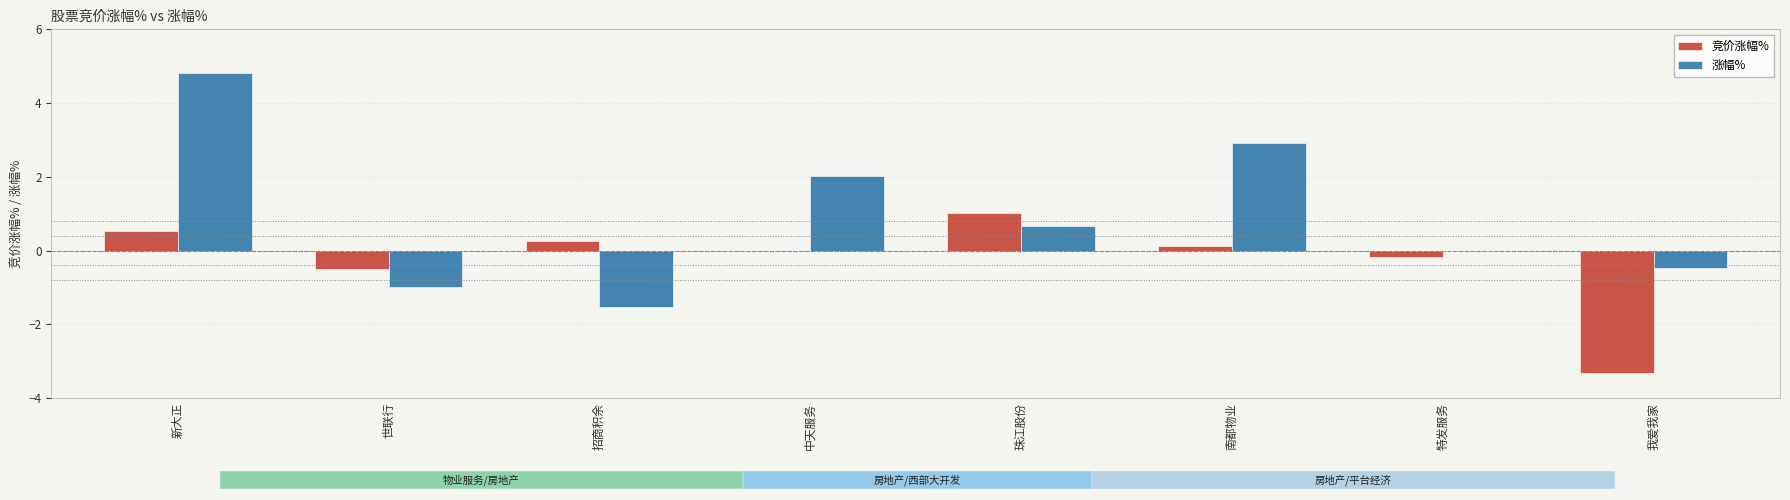

Reading right to left, transcribe all the data shown in this chart.

竞价涨幅%: -3.3	-0.2	0.1	1.0	0.0	0.3	-0.5	0.5
涨幅%: -0.5	0.0	2.9	0.7	2.0	-1.5	-1.0	4.8